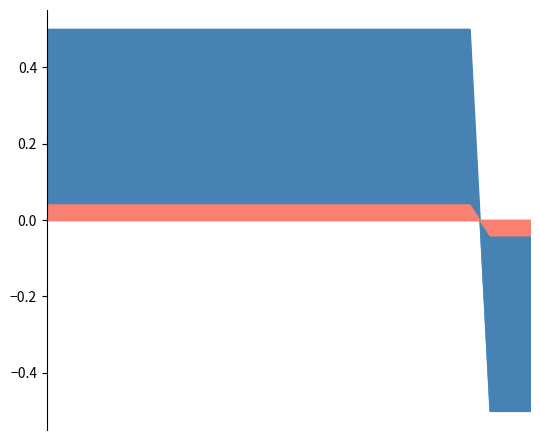

The chart shows a value of 0.0 at 167323. True or false?

False